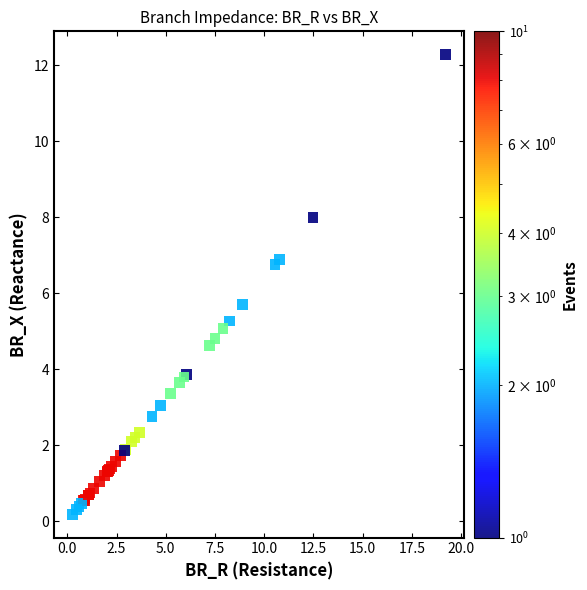

What Y value in the scatter plot is closest to 6?

5.7